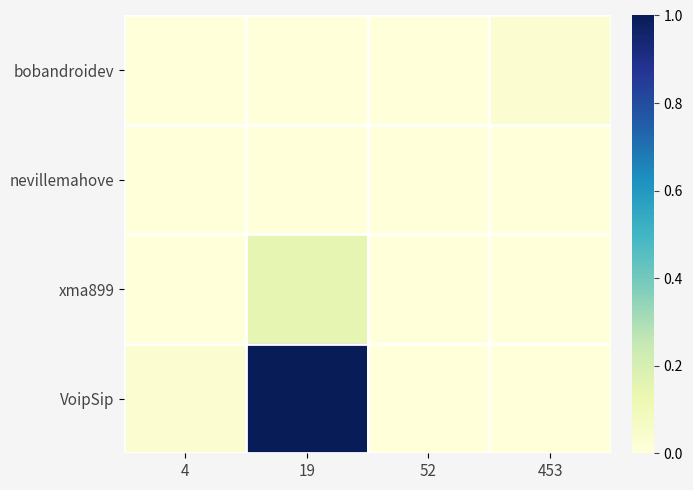

Reading left to right, what are all the values shown in this chart?

bobandroidev: 4=0.0	19=0.0	52=0.0	453=0.0
nevillemahove: 4=0.0	19=0.0	52=0.0	453=0.0
xma899: 4=0.0	19=0.1	52=0.0	453=0.0
VoipSip: 4=0.0	19=1.0	52=0.0	453=0.0